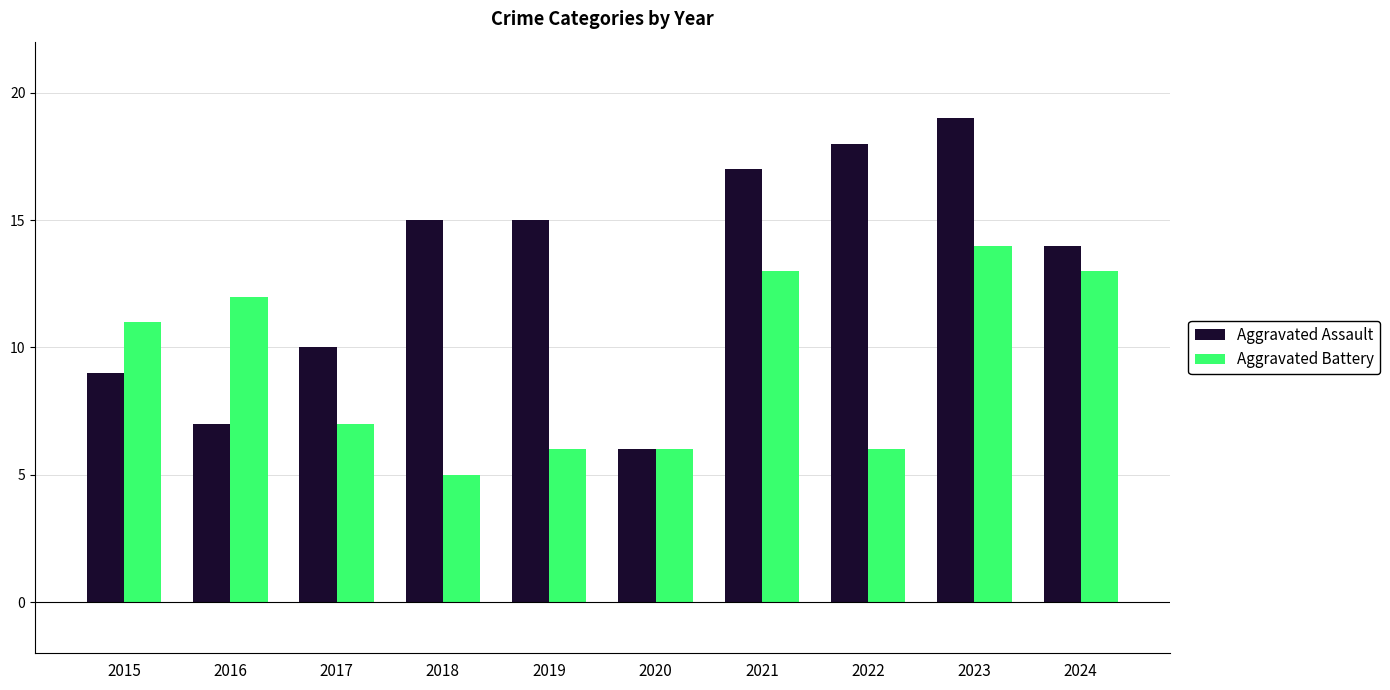

What is the highest value of the Aggravated Assault series?

19